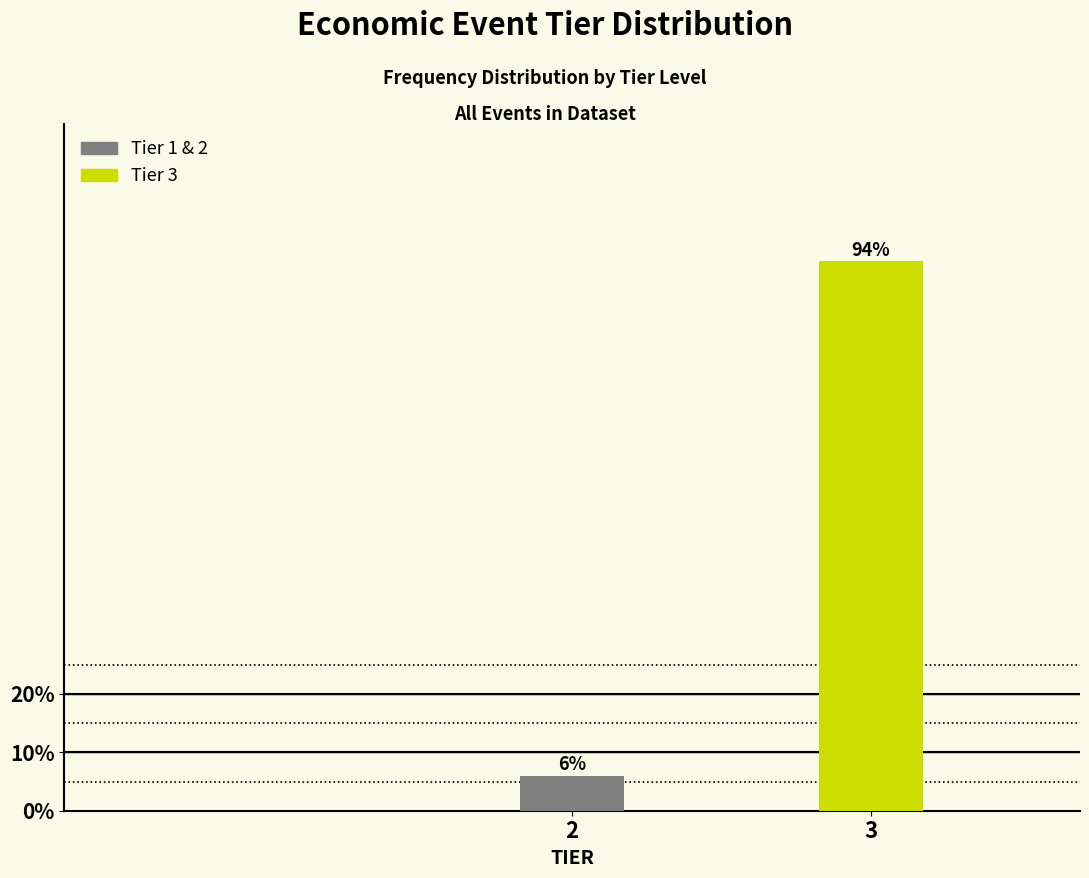

Reading left to right, what are all the values shown in this chart?

2=6	3=94